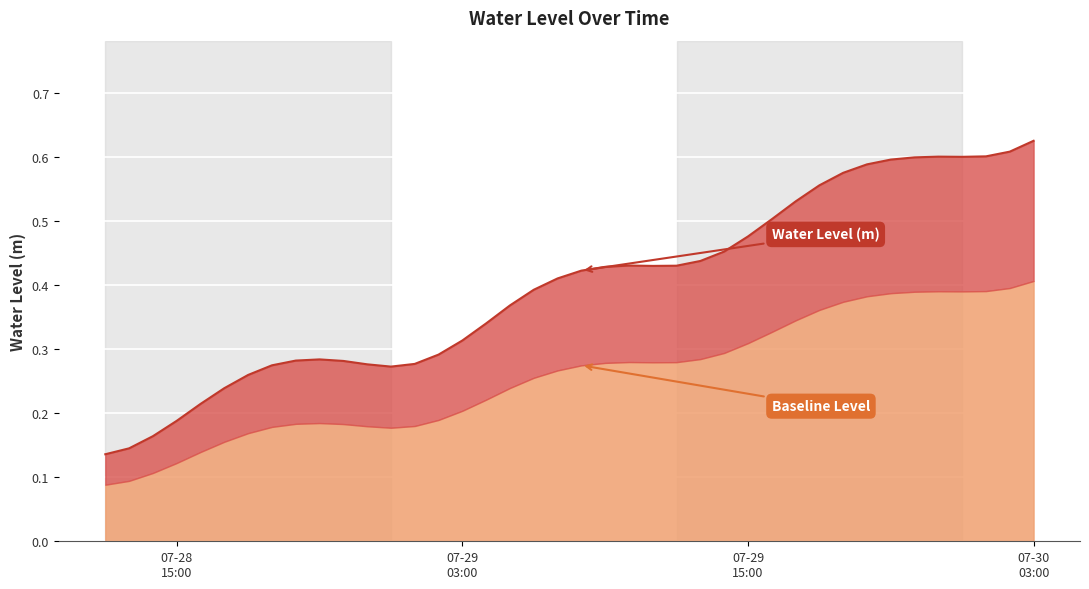

Count the values in the range 0 to 1.

40